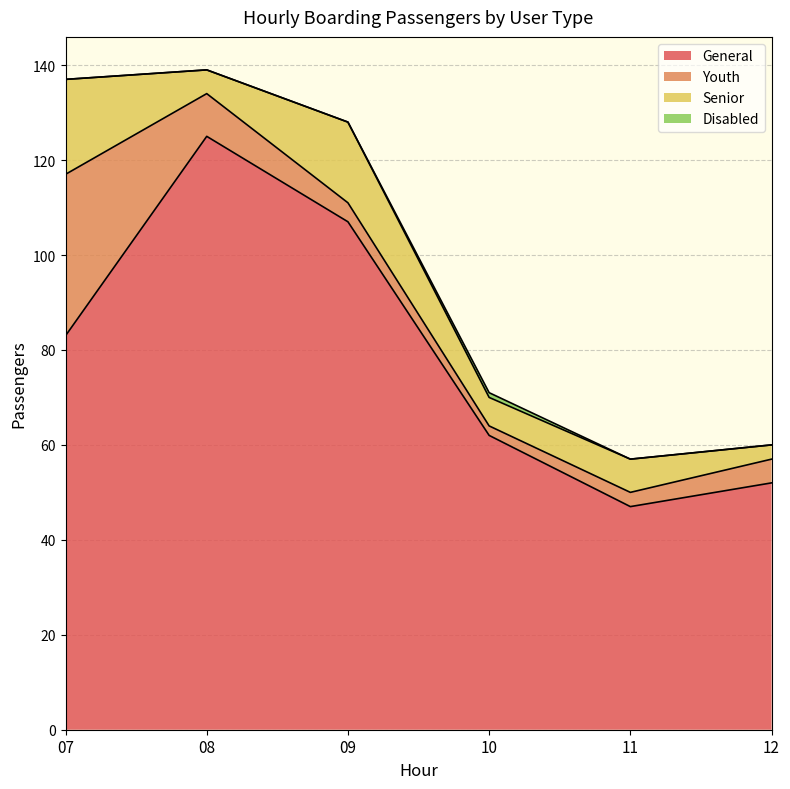

True or false: Youth has a value of 4 at 09.

True